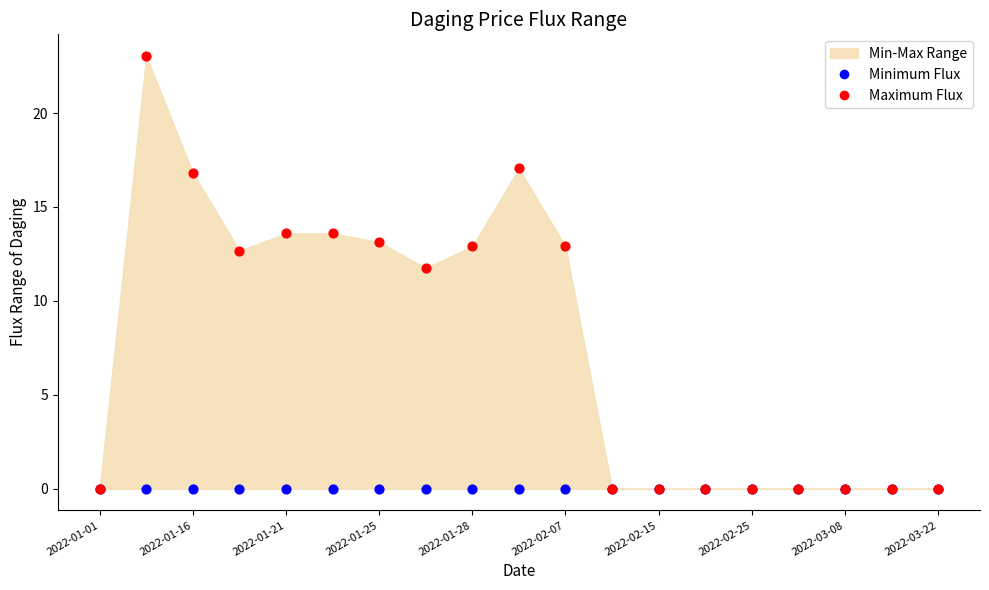

Across all series, what Y value is closest to 11?

11.7